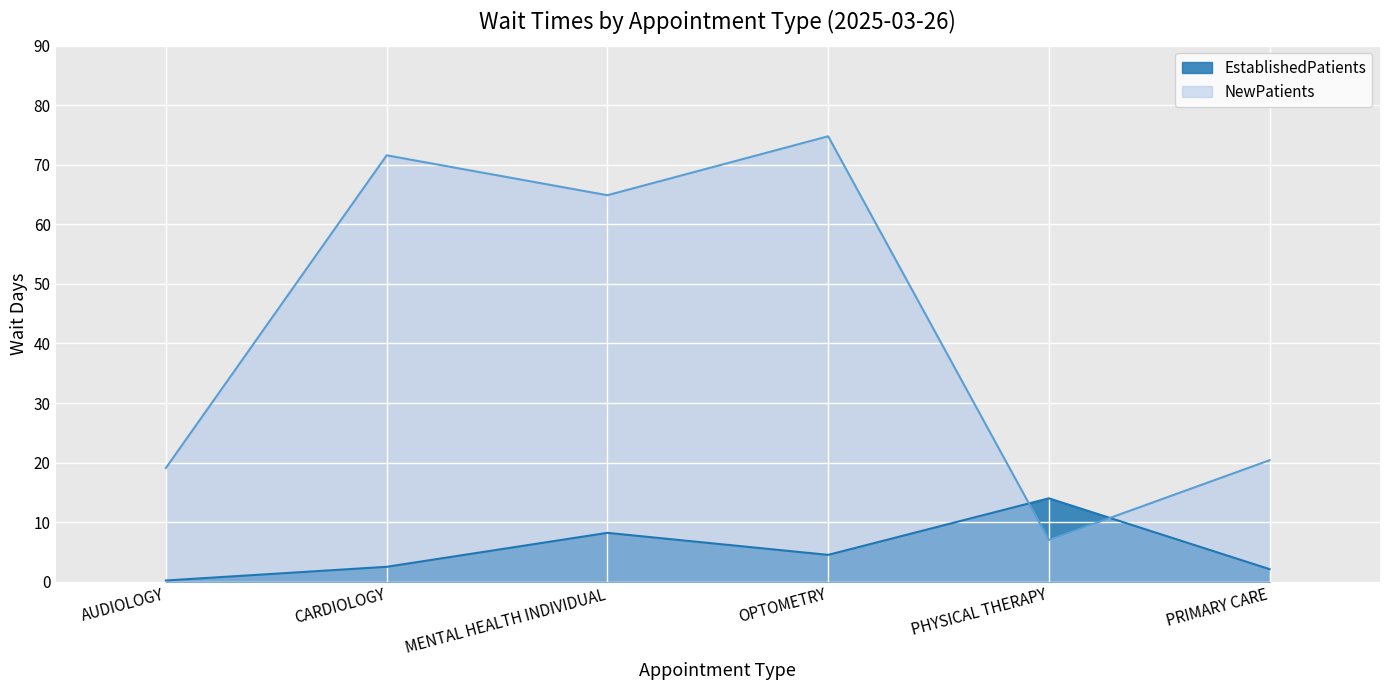

What is the maximum value for NewPatients?

74.8